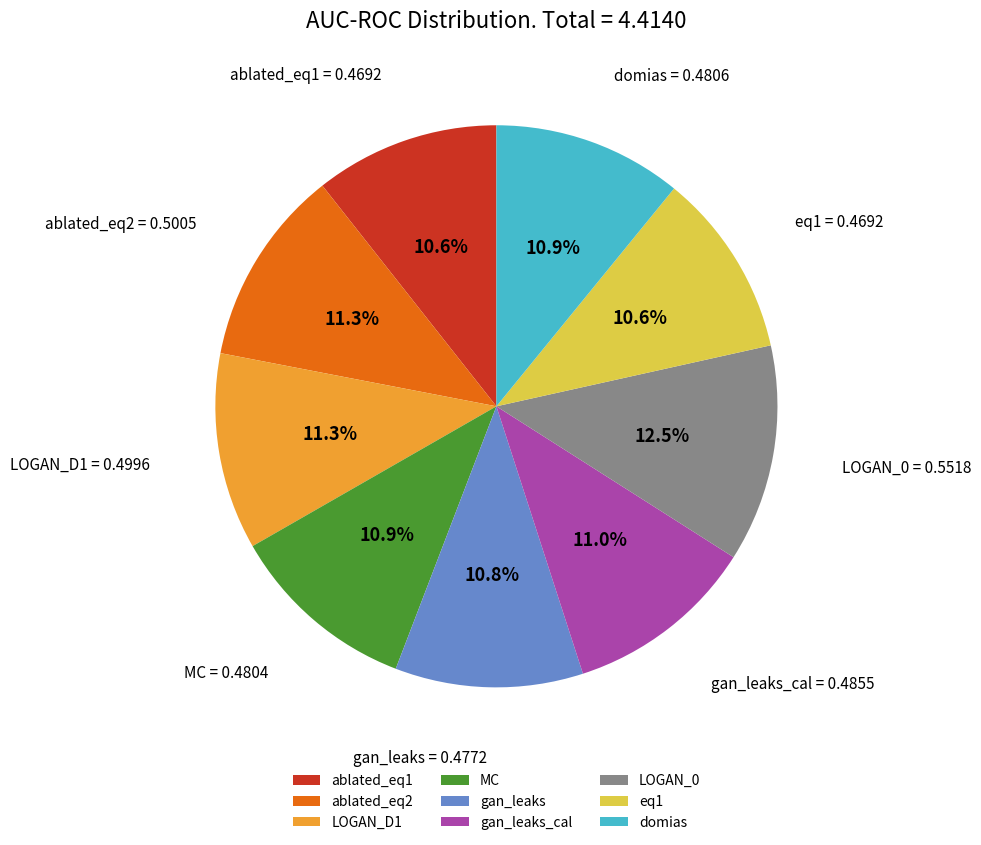

Is it true that gan_leaks is 1% of the pie?

False